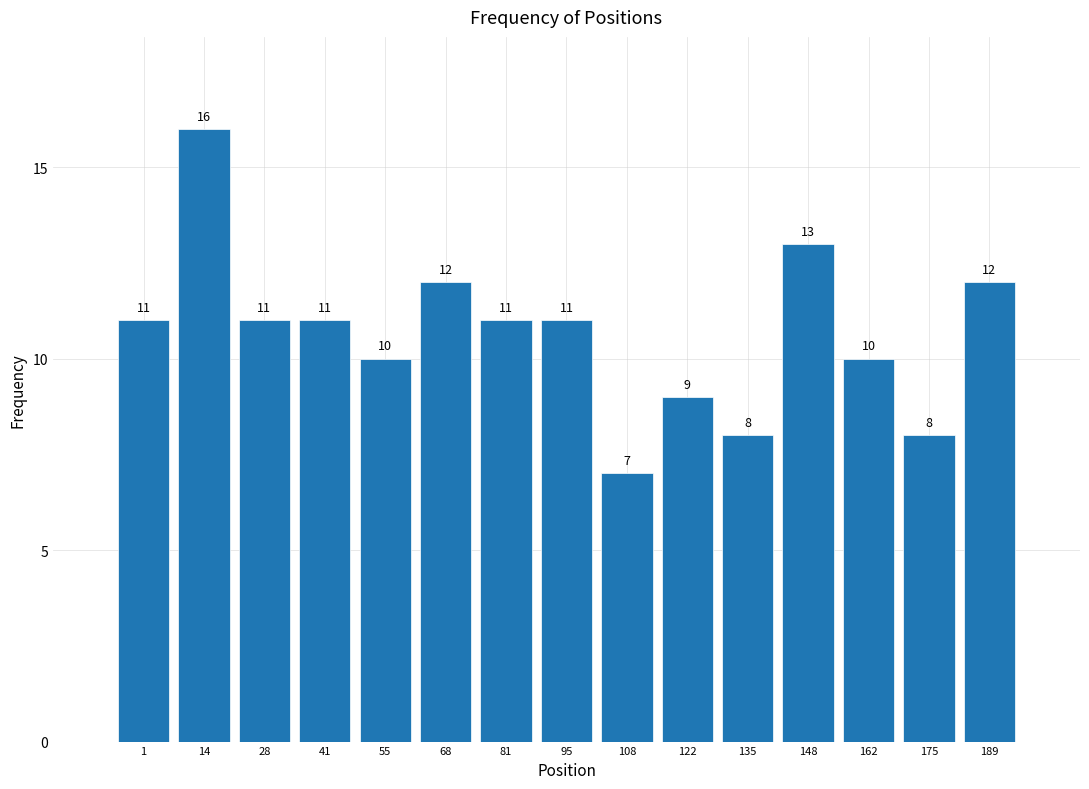

Reading right to left, list all the values displayed in this chart.

12	8	10	13	8	9	7	11	11	12	10	11	11	16	11